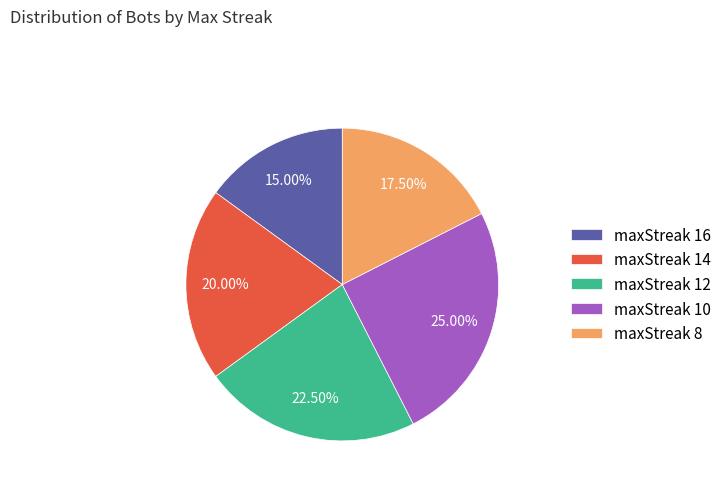

Does any single category account for the majority?

No